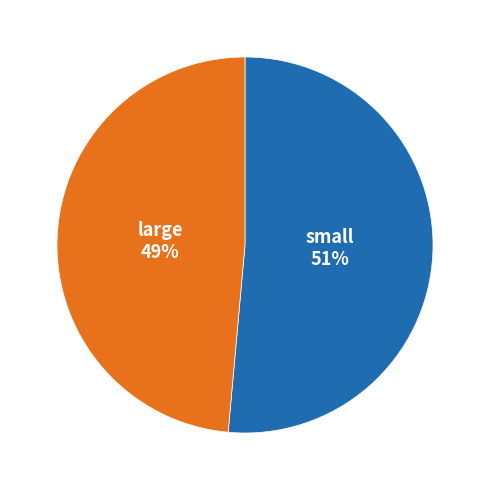

To the nearest percent, what is the average slice percentage?

50%